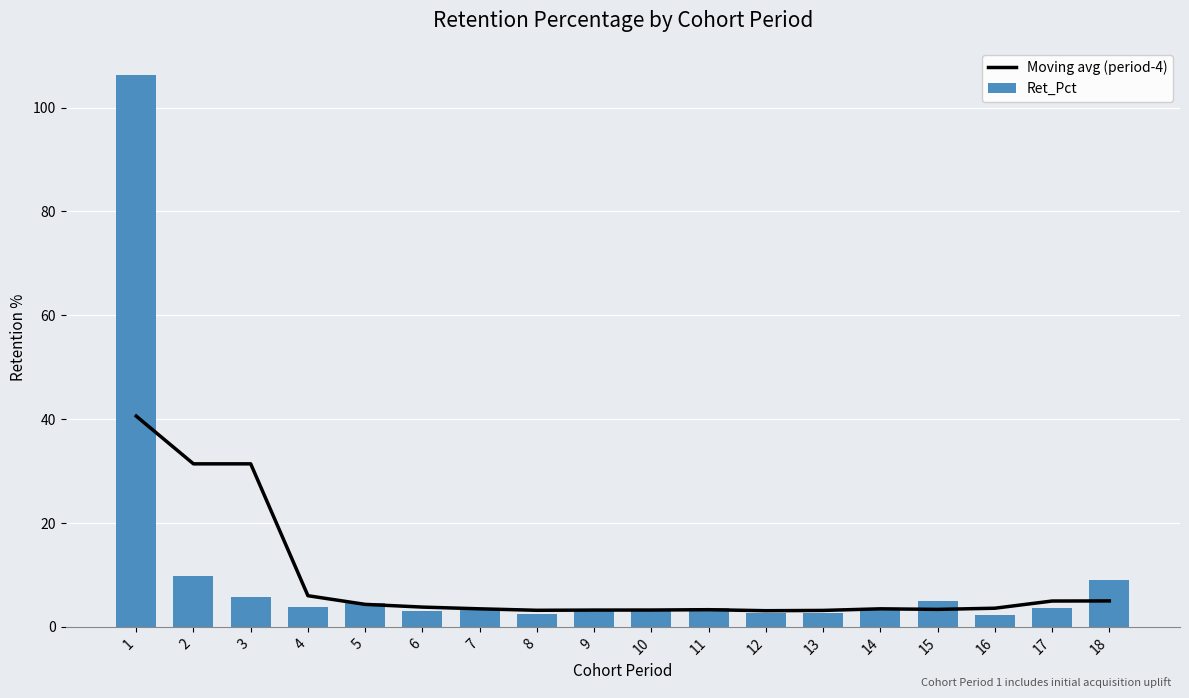

Reading right to left, what are all the values shown in this chart?

Moving avg (period-4): 18=5.0	17=5.0	16=3.6	15=3.4	14=3.5	13=3.2	12=3.1	11=3.3	10=3.2	9=3.2	8=3.2	7=3.5	6=3.8	5=4.3	4=6.0	3=31.4	2=31.4	1=40.6
Ret_Pct: 18=9.1	17=3.6	16=2.3	15=4.9	14=3.5	13=2.7	12=2.7	11=3.7	10=3.3	9=3.5	8=2.5	7=3.7	6=3.1	5=4.6	4=3.8	3=5.8	2=9.8	1=106.2